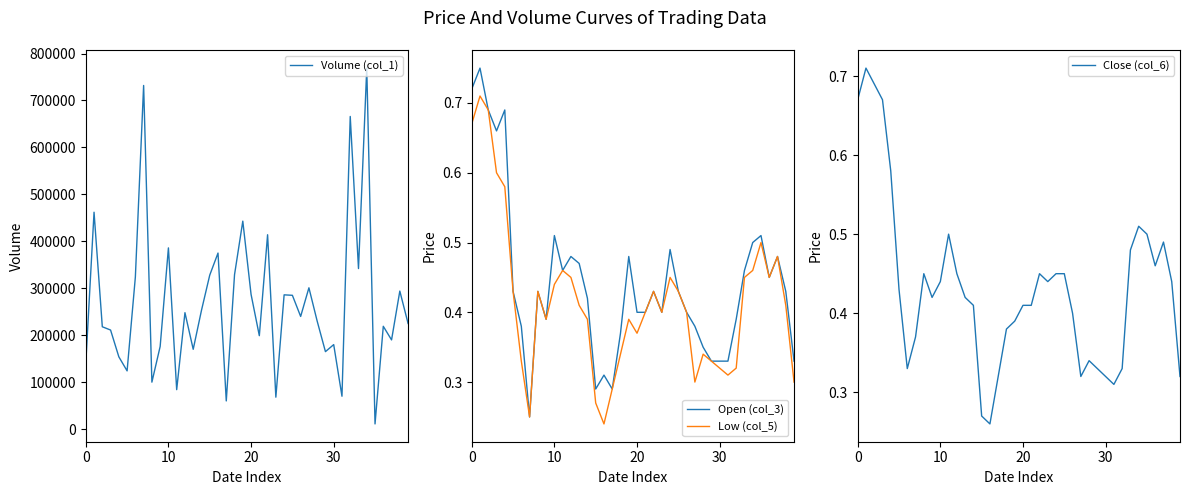

Which category has the highest value in the Volume (col_1) series?

34